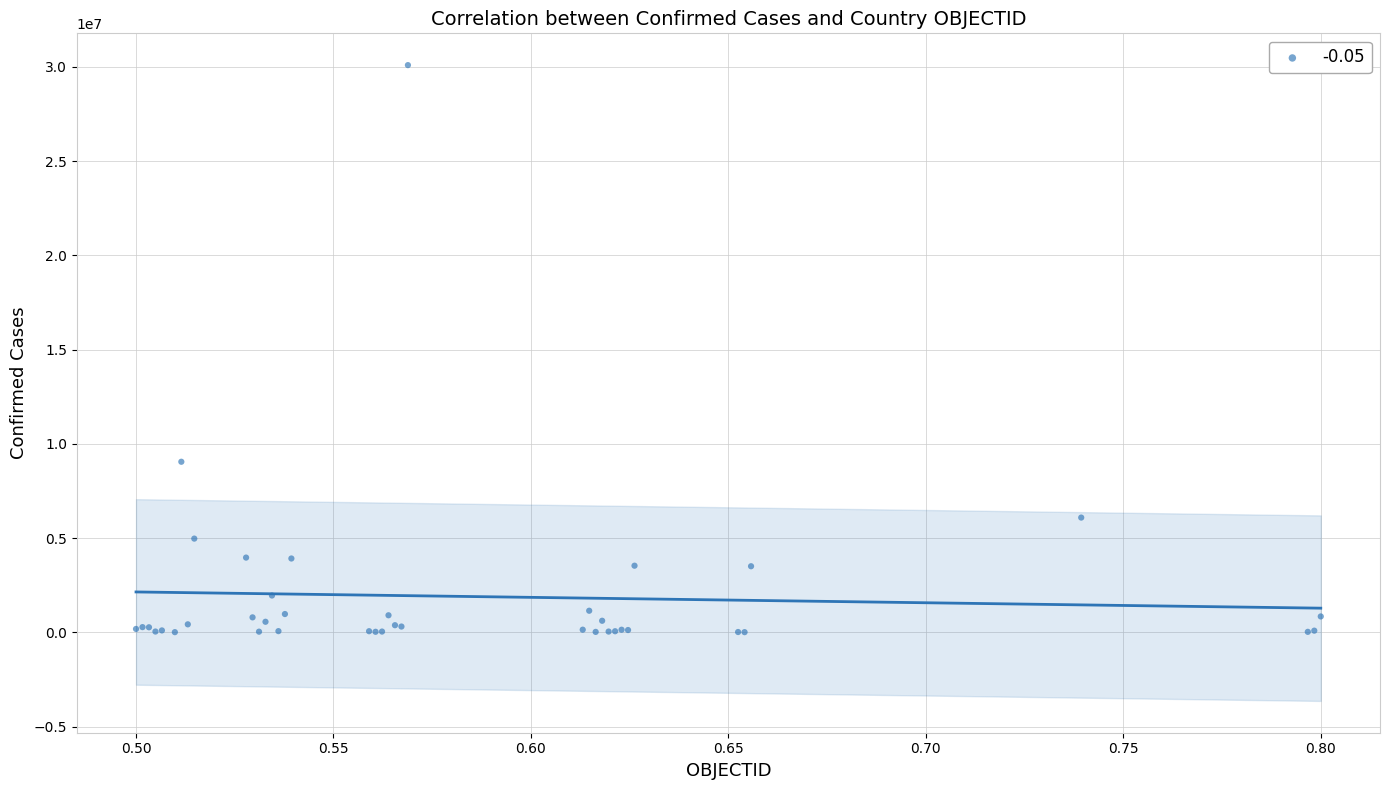

What Y value in the scatter plot is closest to 15051338?

9049250